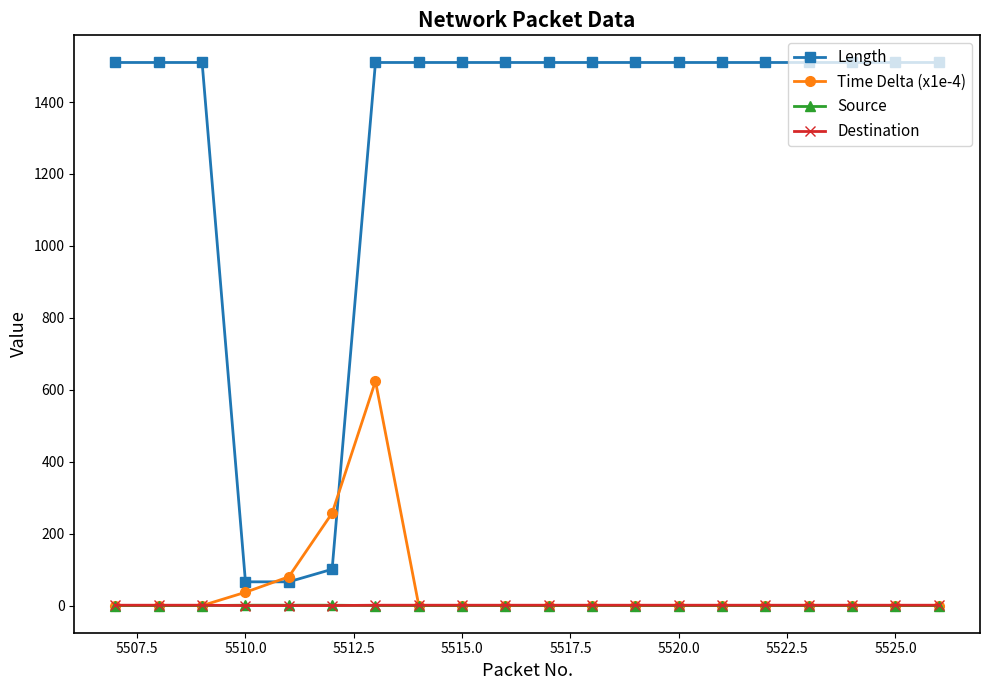

Which series has the largest total across all categories?

Length